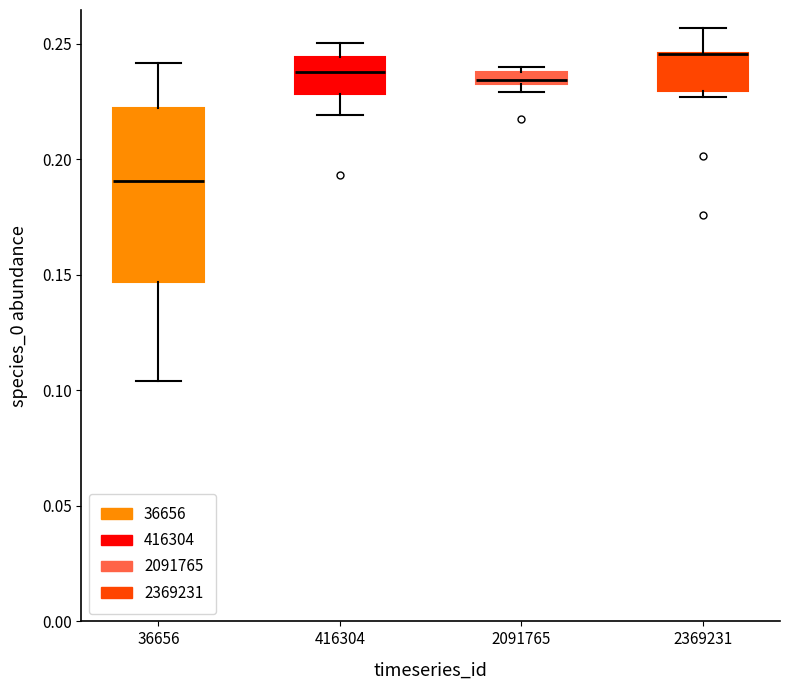

Where is the upper edge of the box at x = 2091765 on the y-axis? The values are not printed on the chart, so give them approximately, as read against the axis.

0.240